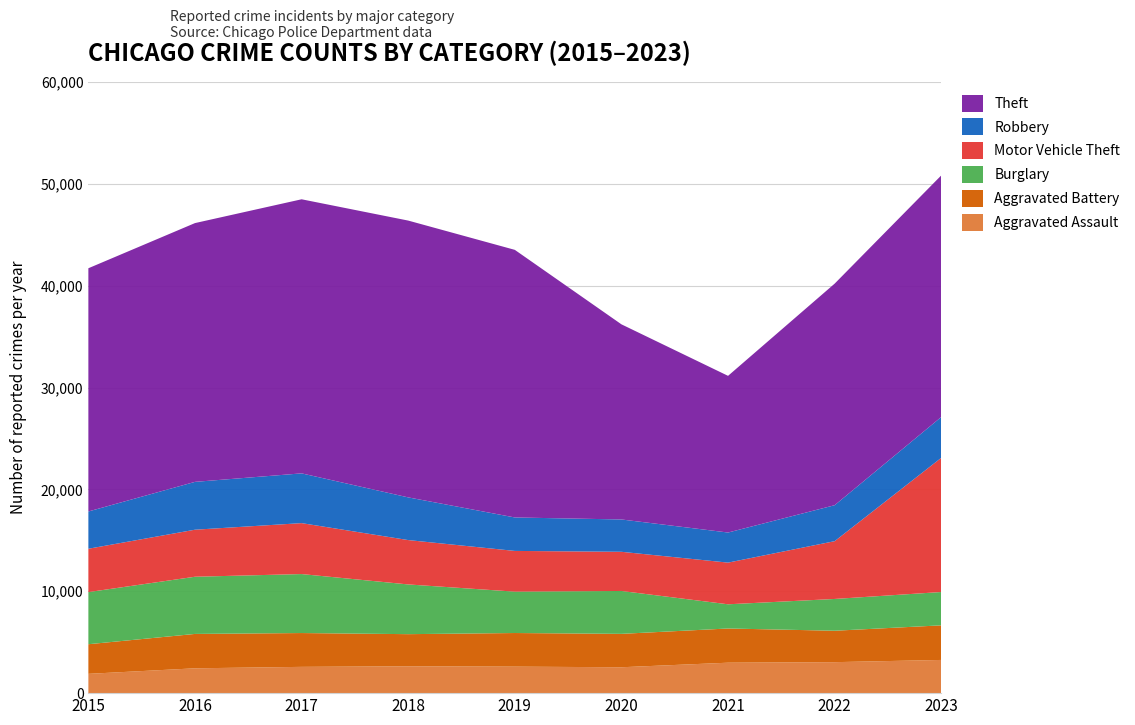

Reading right to left, extract all data points from this chart.

Aggravated Assault: 2023=3260	2022=3042	2021=2989	2020=2542	2019=2601	2018=2636	2017=2580	2016=2438	2015=1895
Aggravated Battery: 2023=3397	2022=3085	2021=3359	2020=3279	2019=3302	2018=3155	2017=3321	2016=3376	2015=2908
Burglary: 2023=3273	2022=3121	2021=2376	2020=4211	2019=4063	2018=4883	2017=5792	2016=5616	2015=5118
Motor Vehicle Theft: 2023=13178	2022=5674	2021=4092	2020=3847	2019=3999	2018=4356	2017=5001	2016=4618	2015=4257
Robbery: 2023=4009	2022=3531	2021=2955	2020=3174	2019=3285	2018=4191	2017=4885	2016=4697	2015=3660
Theft: 2023=23720	2022=21758	2021=15384	2020=19160	2019=26276	2018=27180	2017=26913	2016=25410	2015=23882